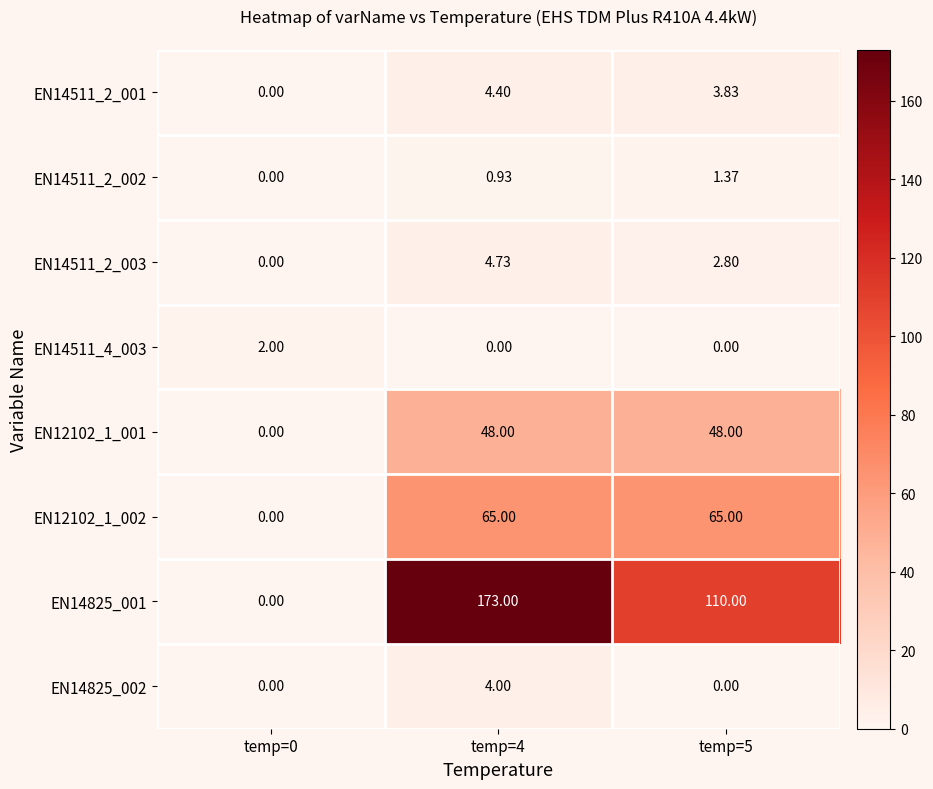

How many positive values does the EN14825_001 series have?

2